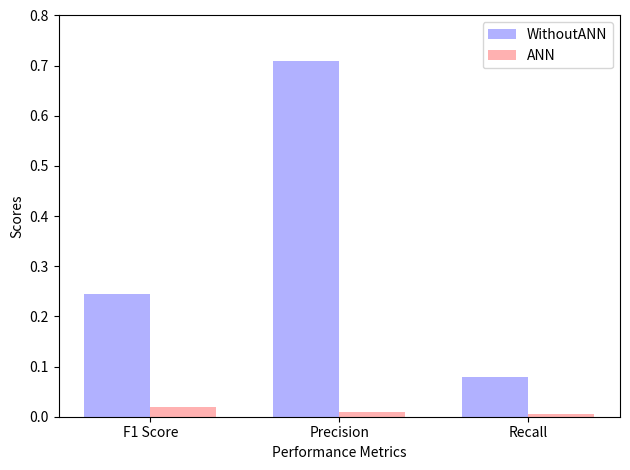

Which series changed the most between F1 Score and Recall?

WithoutANN